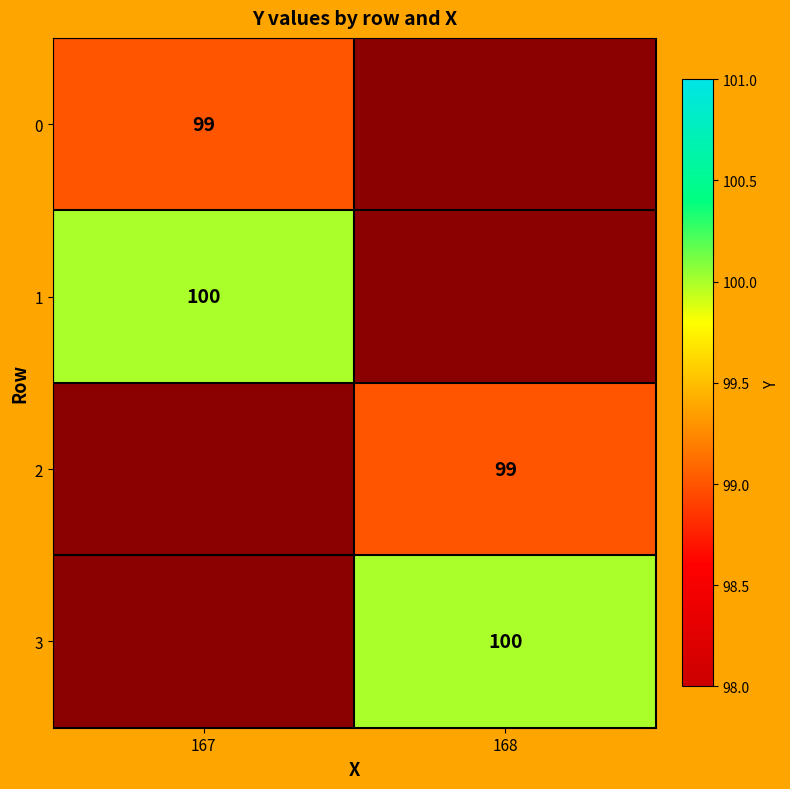

True or false: 1 has a value of 39 at 167.

False